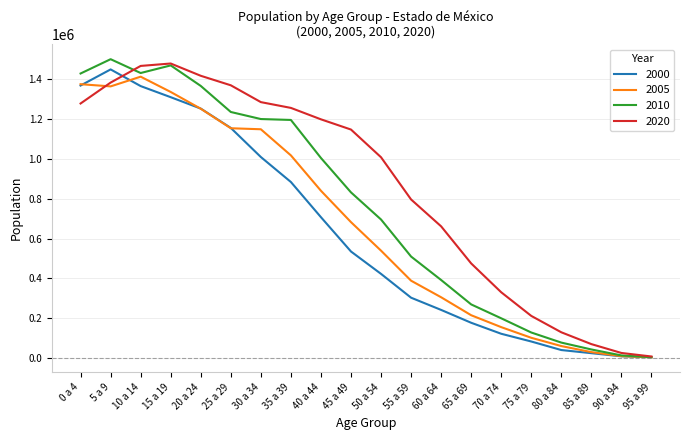

At which label does 2010 first exceed 831164?

0 a 4